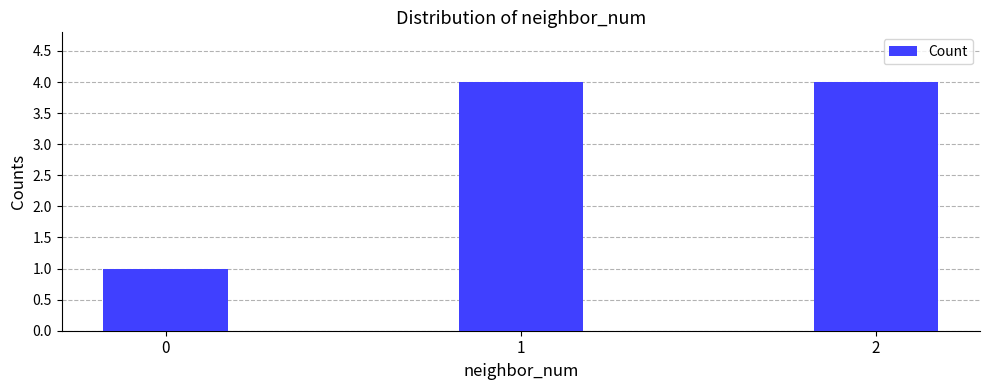

The chart shows a value of 4 at 1. True or false?

True